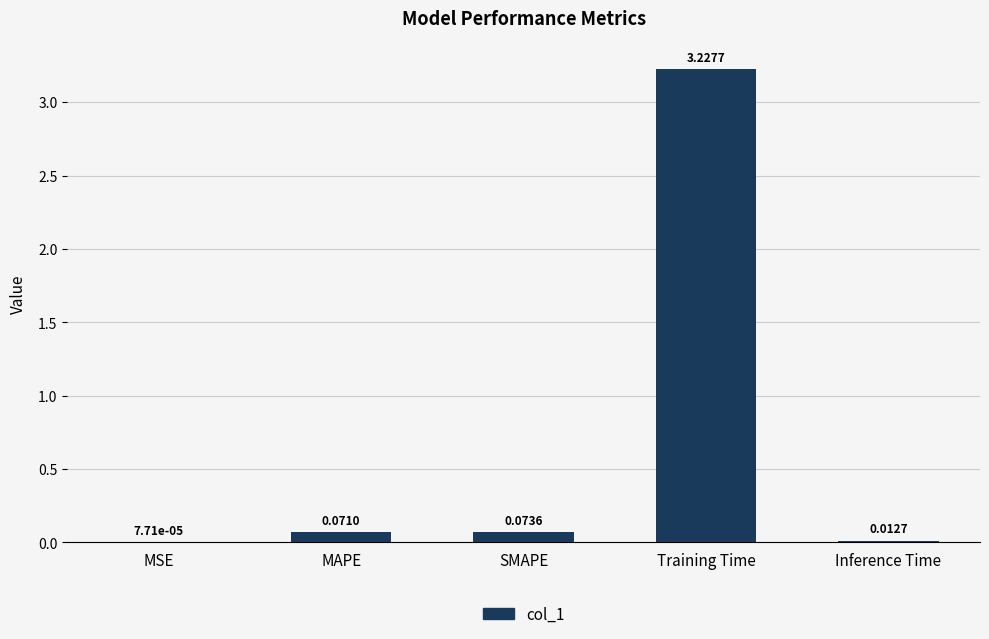

What is the change in value from MAPE to Inference Time?

-0.1